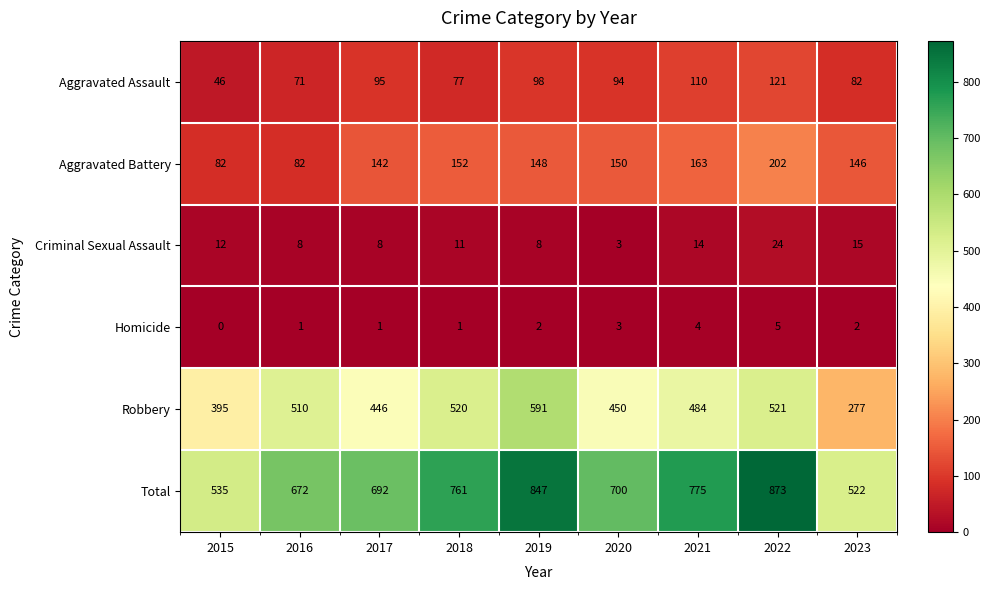

Which label corresponds to the largest value in the chart?

2022